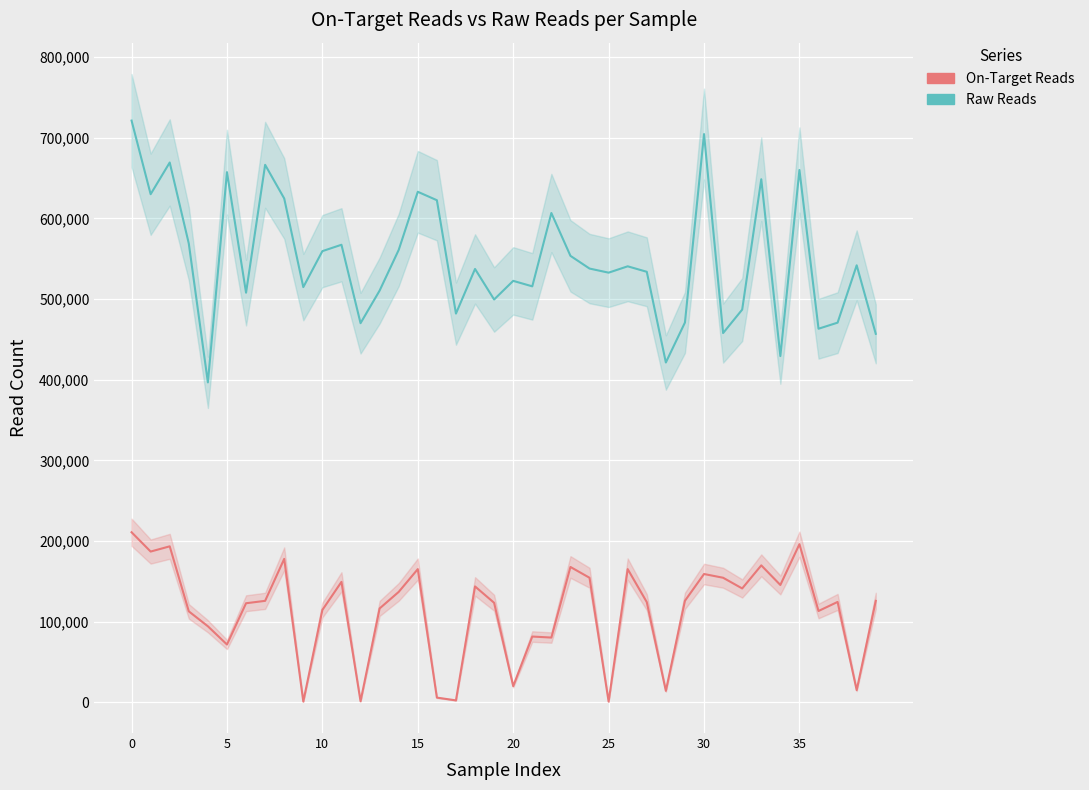

What is the greatest value displayed?

721225